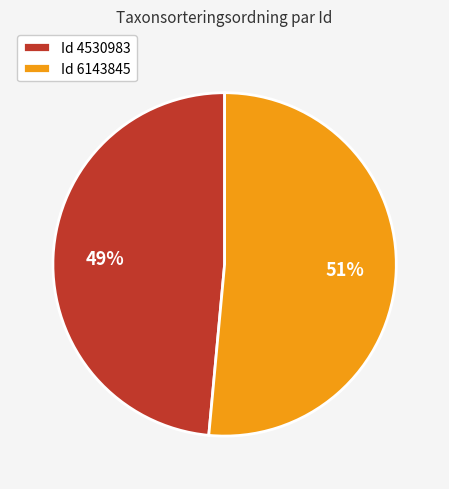

Is the sum of Id 6143845 and Id 4530983 greater than half?

Yes